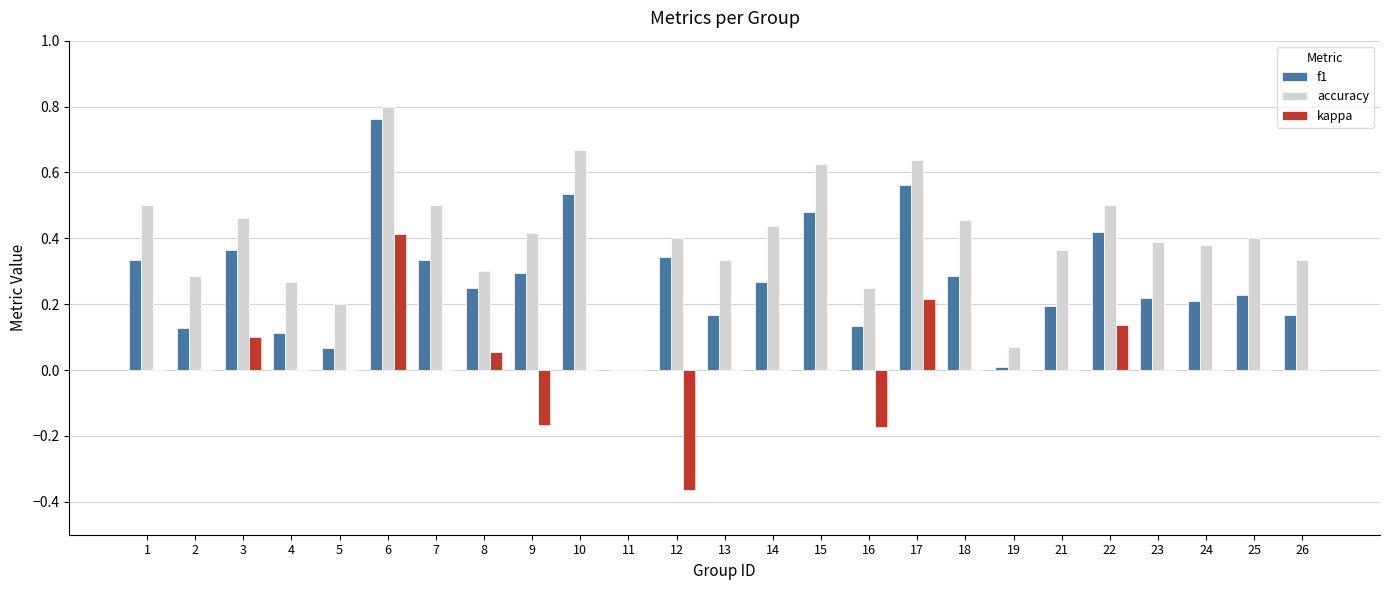

Is it true that f1 equals 1.2 at 6?

False